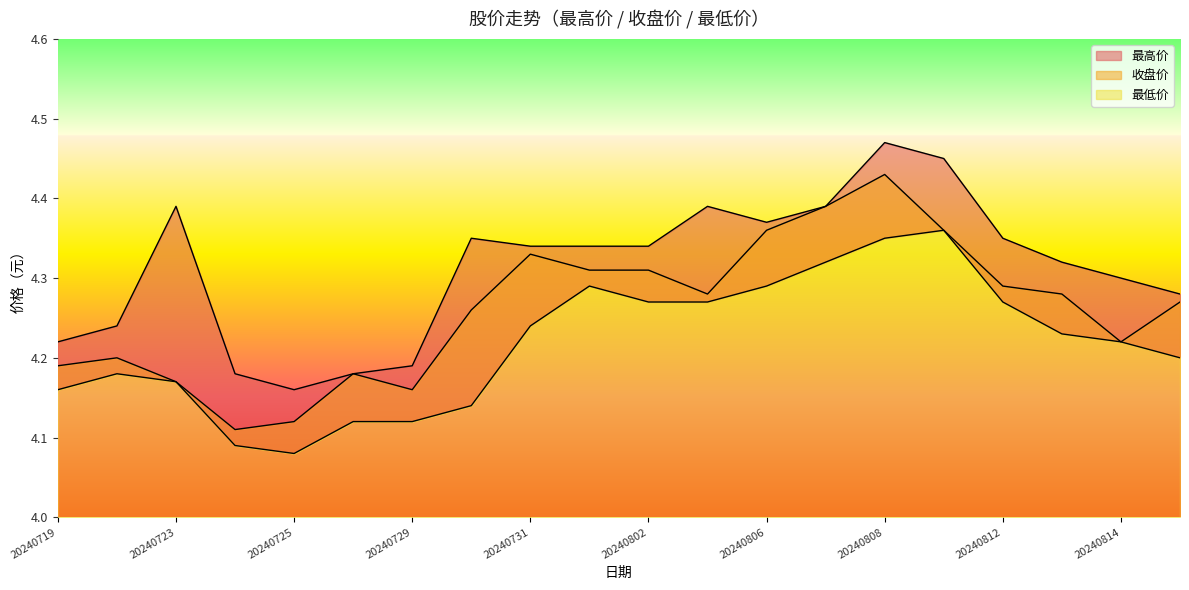

Is it true that 最低价 equals 4.1 at 20240725?

True